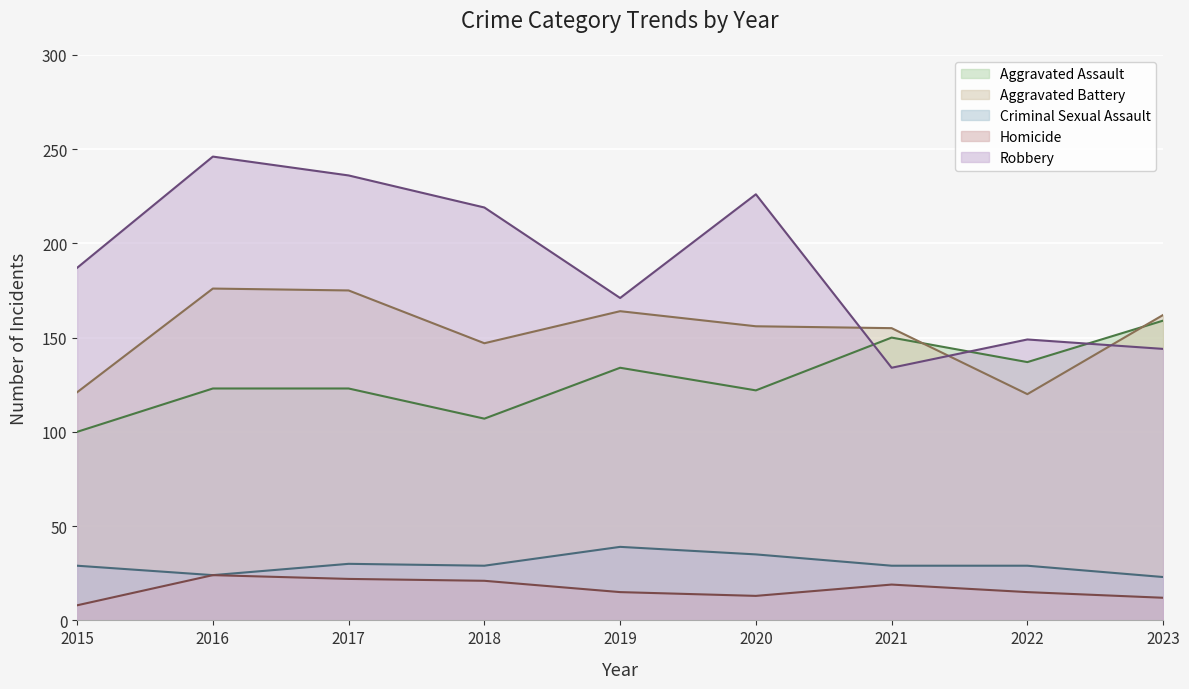

Which series has the largest total across all categories?

Robbery